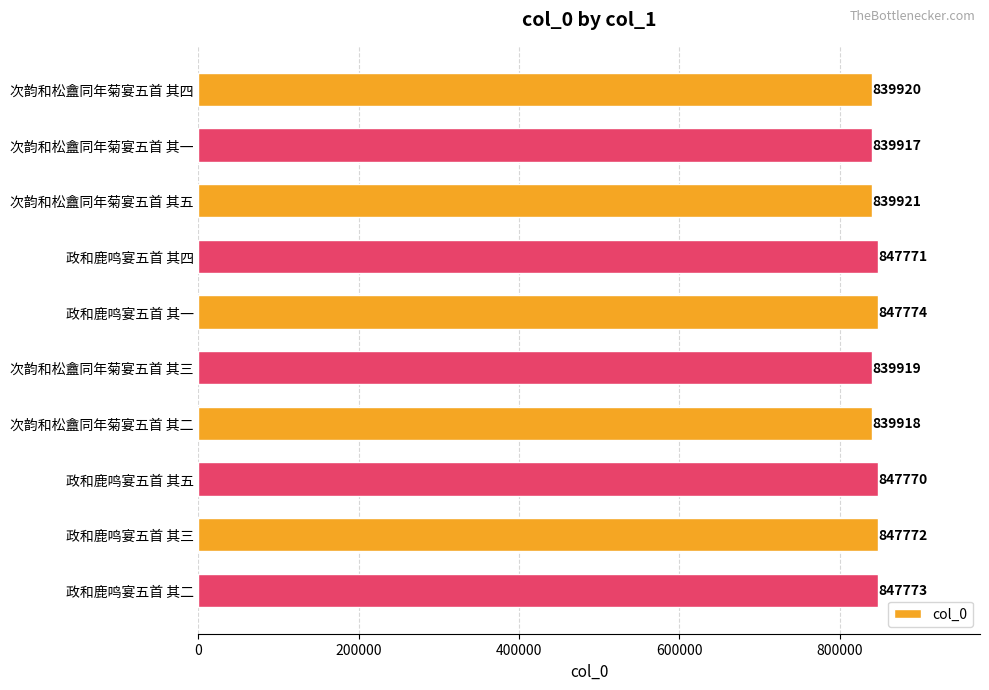

Reading top to bottom, list all the values displayed in this chart.

次韵和松盦同年菊宴五首 其四=839920	次韵和松盦同年菊宴五首 其一=839917	次韵和松盦同年菊宴五首 其五=839921	政和鹿鸣宴五首 其四=847771	政和鹿鸣宴五首 其一=847774	次韵和松盦同年菊宴五首 其三=839919	次韵和松盦同年菊宴五首 其二=839918	政和鹿鸣宴五首 其五=847770	政和鹿鸣宴五首 其三=847772	政和鹿鸣宴五首 其二=847773